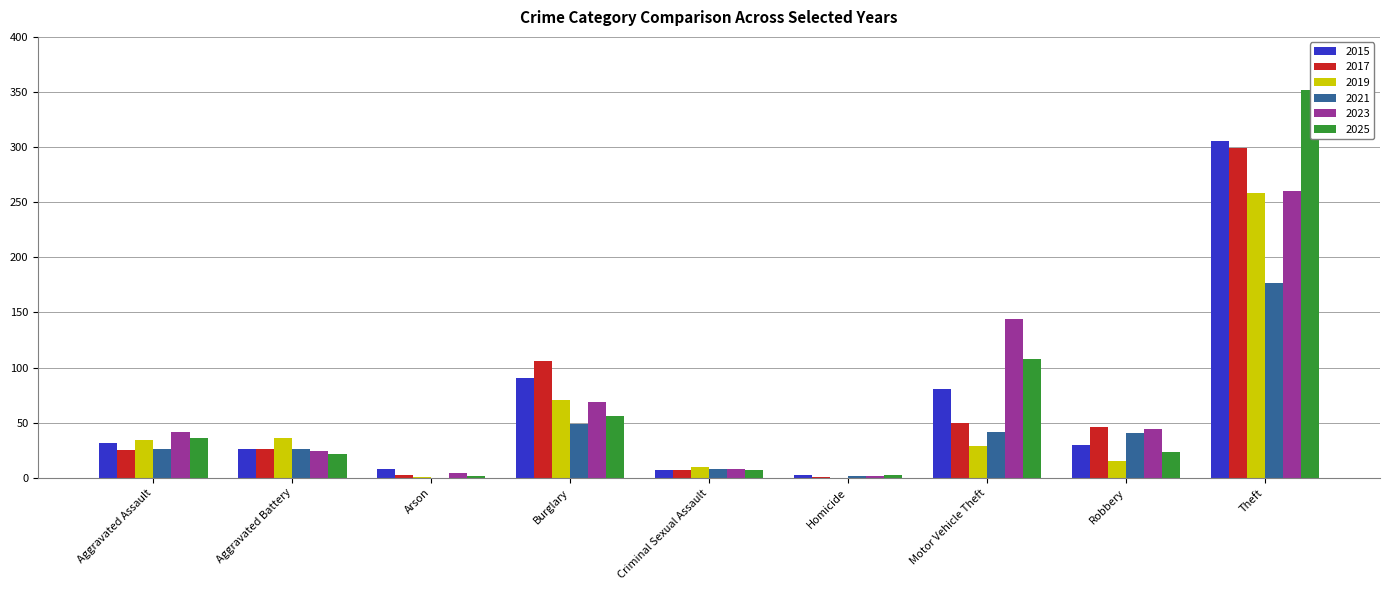

What is the sum of the 2019 values at Arson and Motor Vehicle Theft?

30